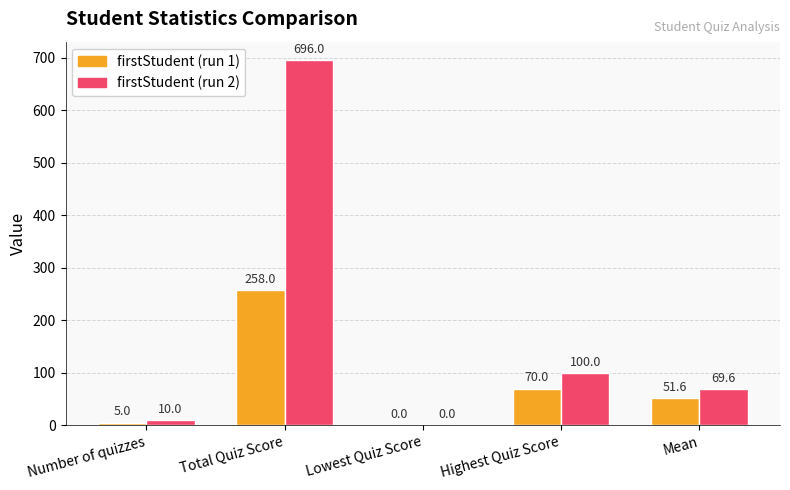

At which label does firstStudent (run 2) first exceed 69?

Total Quiz Score